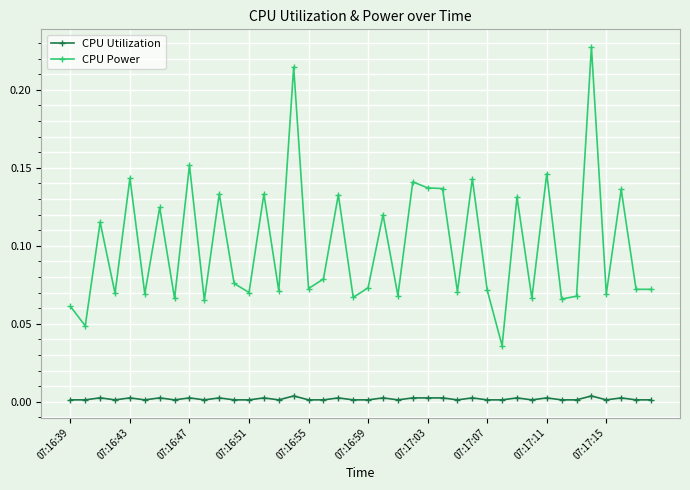

True or false: CPU Power has more than 2 points higher than both neighbors.

True